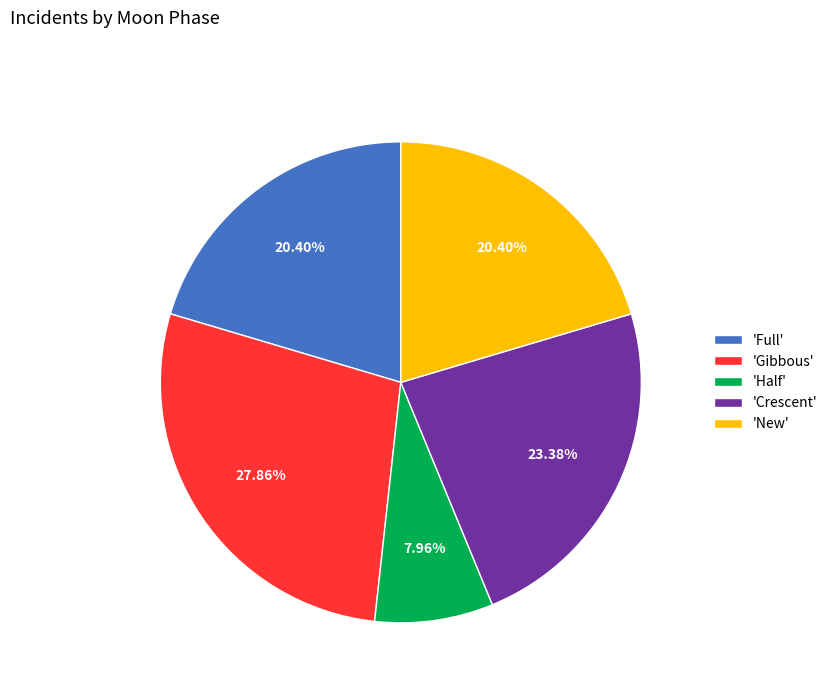

Count the number of slices in the pie.

5